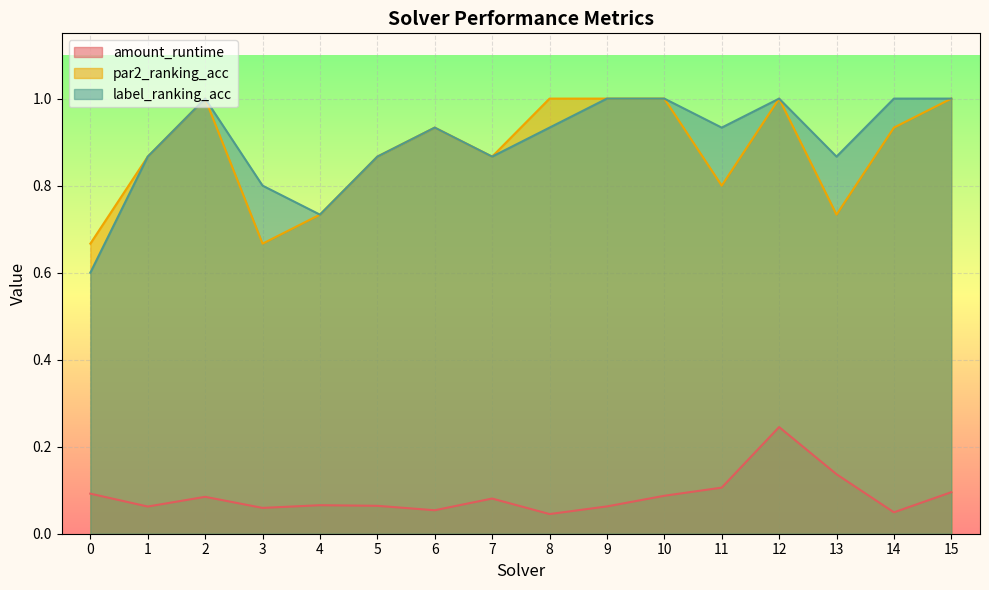

True or false: amount_runtime and label_ranking_acc cross at least once.

False